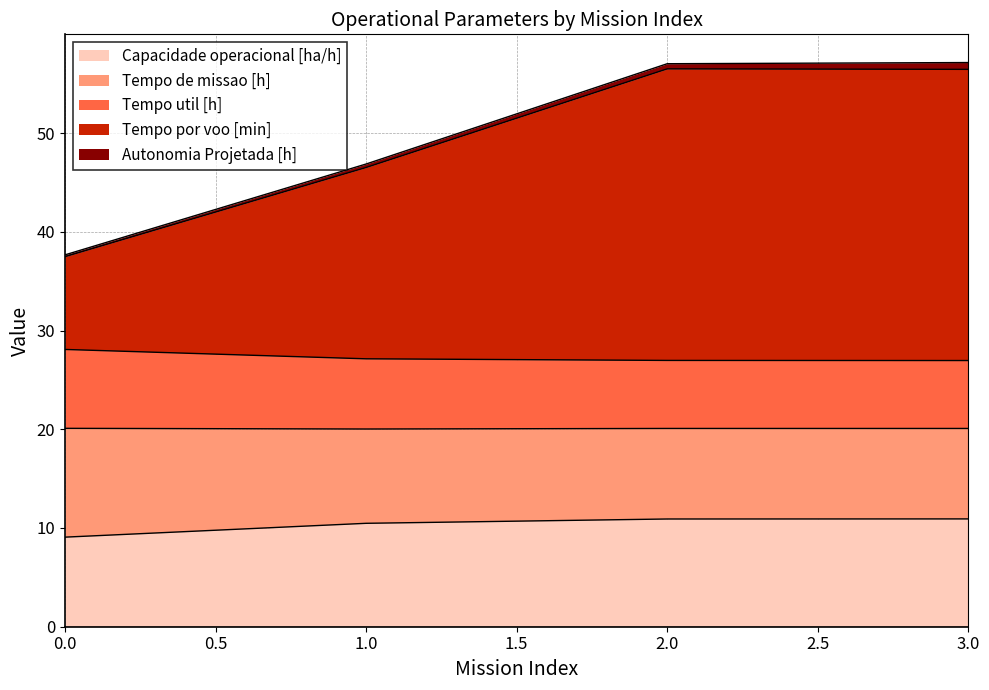

What is the difference between the Capacidade operacional [ha/h] values at 3.0 and 1.0?

0.4